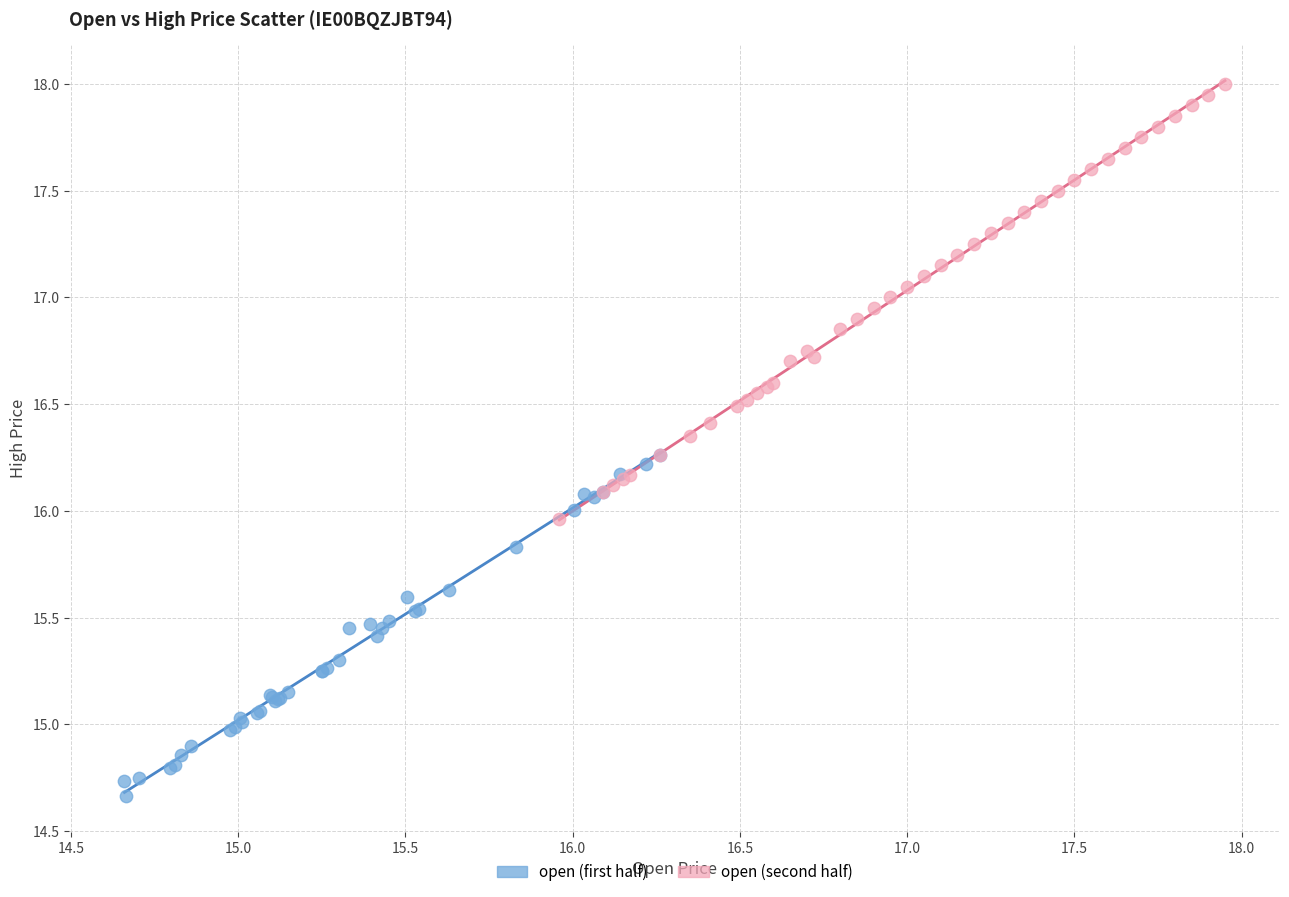

Which series has the widest spread of Y values?

open (second half)